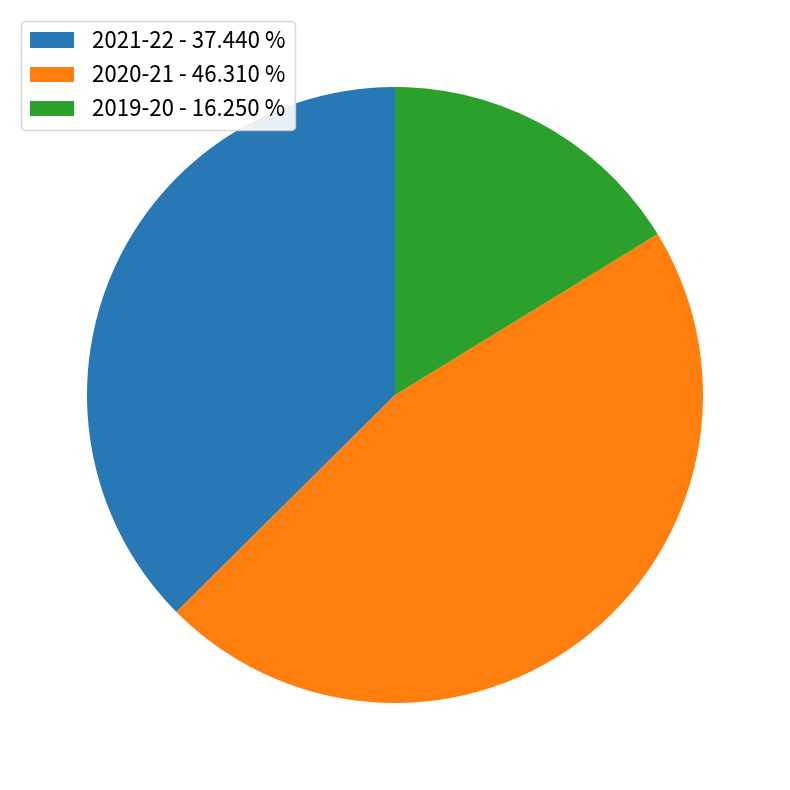

True or false: 2021-22 accounts for 37% of the total.

True